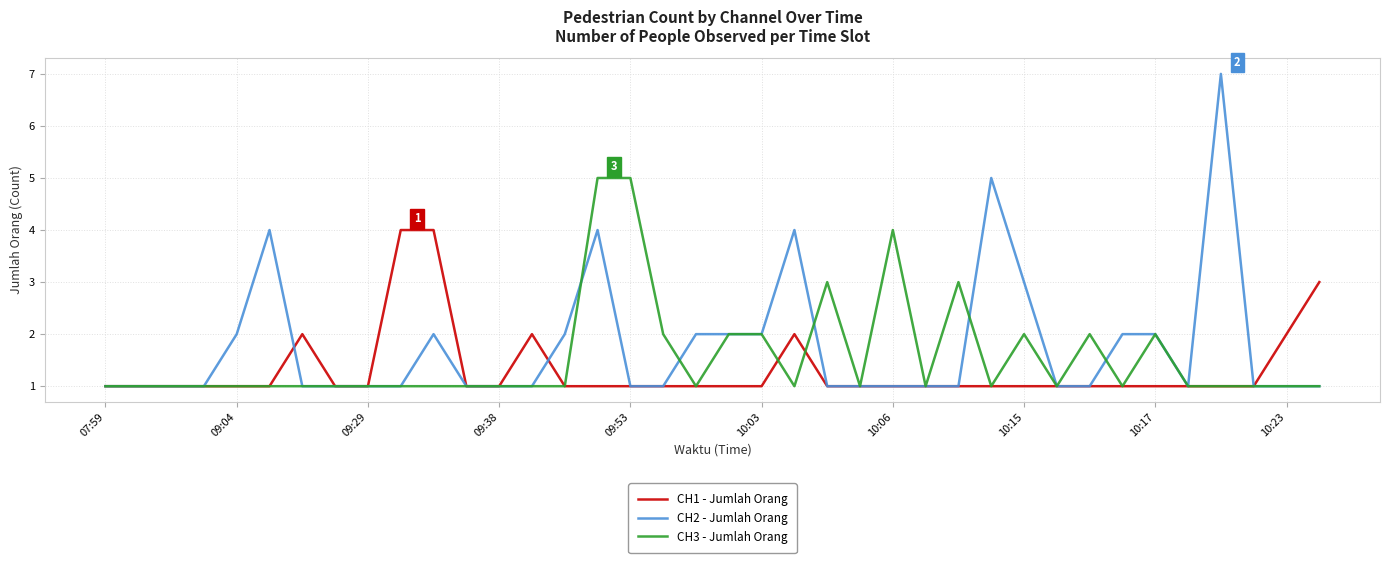

What is the maximum value for CH2 - Jumlah Orang?

7